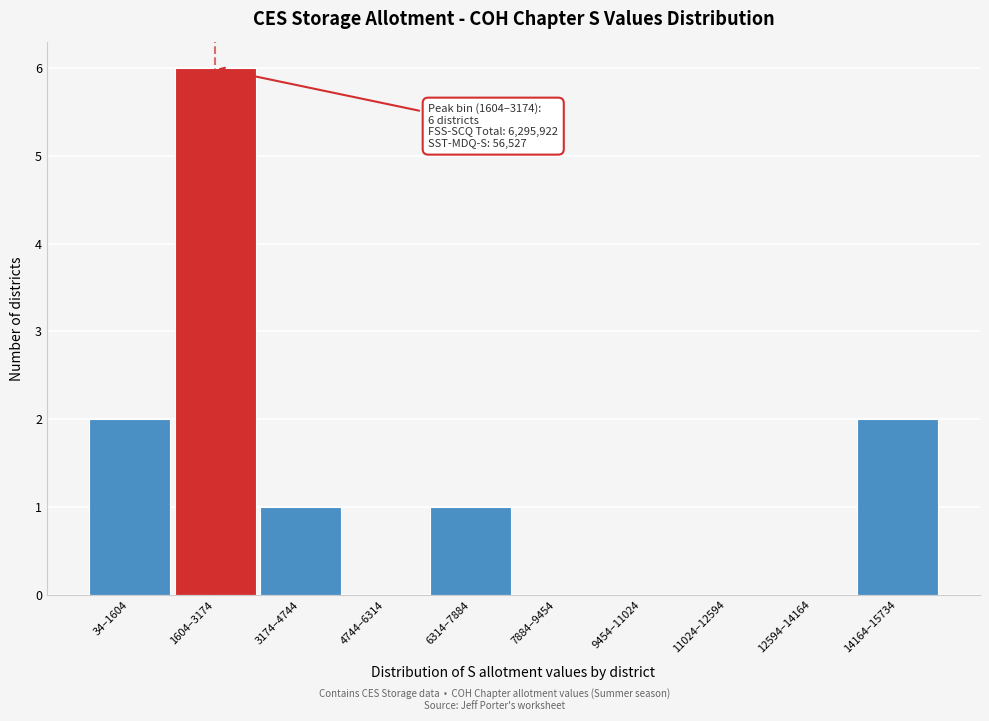

Reading left to right, what are all the values shown in this chart?

34–1604=2	1604–3174=6	3174–4744=1	4744–6314=0	6314–7884=1	7884–9454=0	9454–11024=0	11024–12594=0	12594–14164=0	14164–15734=2